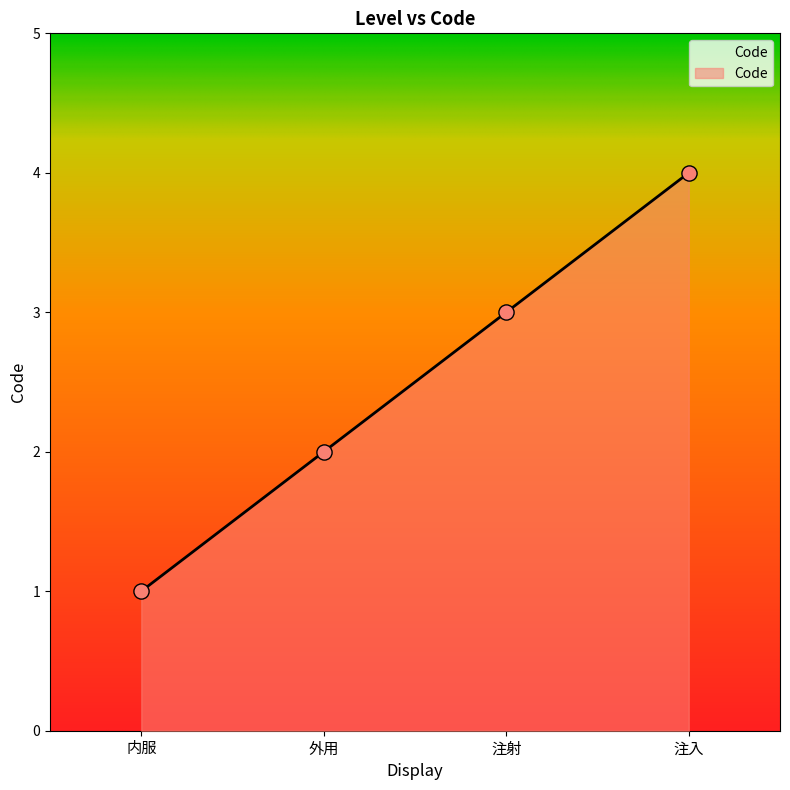

What is the ratio of the value at 外用 to the value at 内服?

2.0